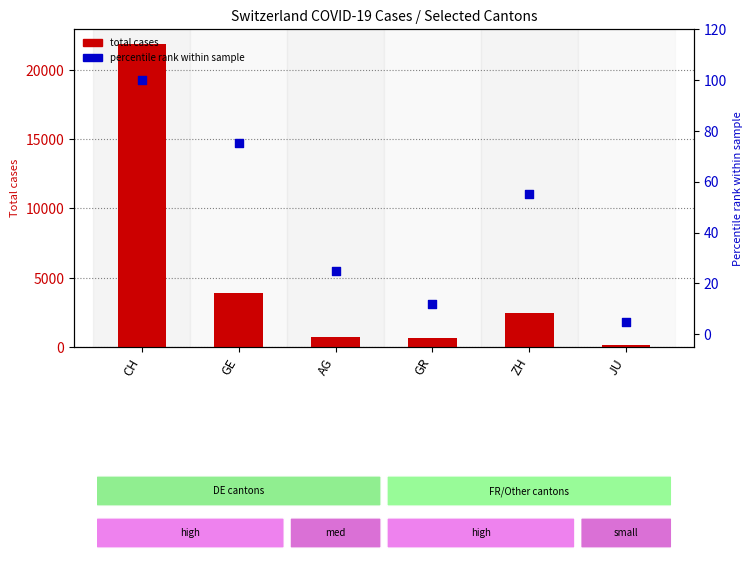

Which series has the largest total across all categories?

Total cases